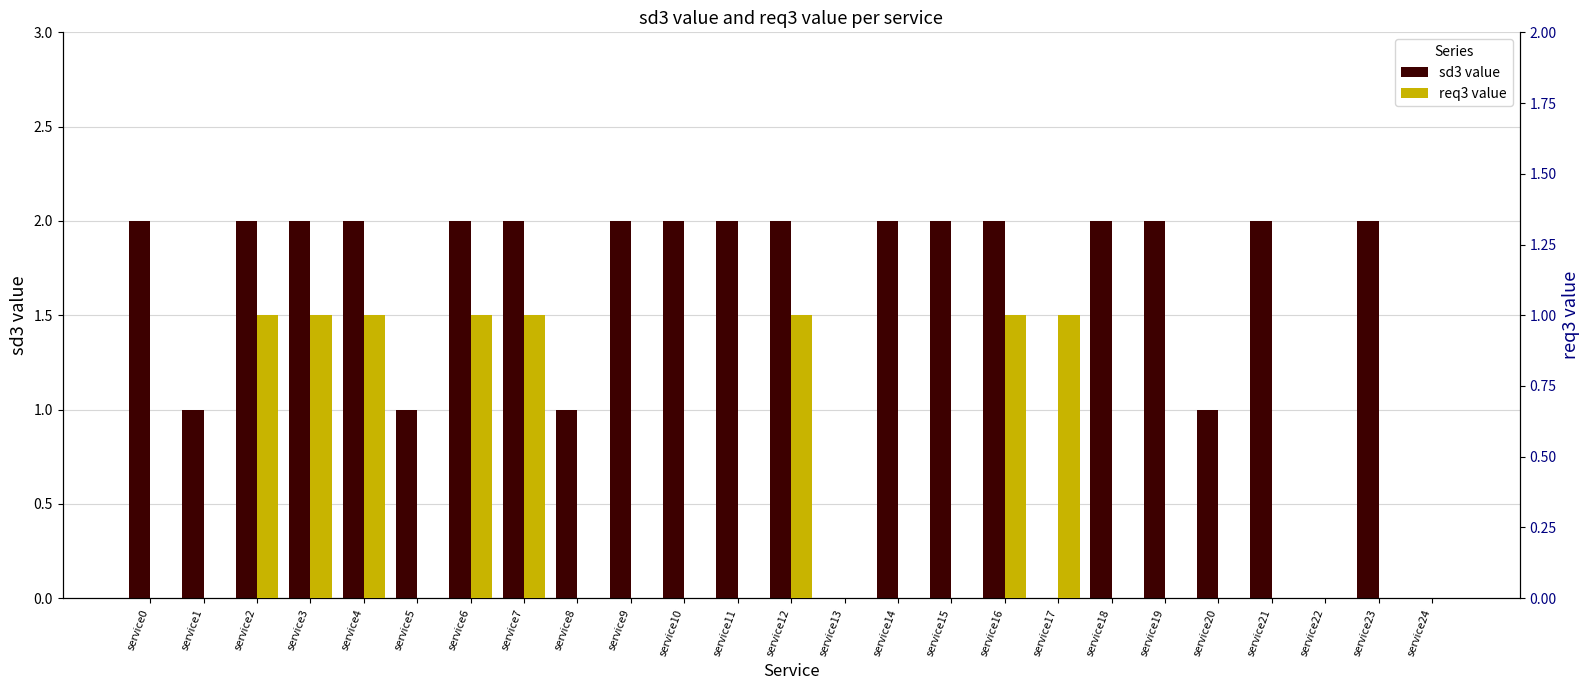

What is the sum of all sd3 value values?

38